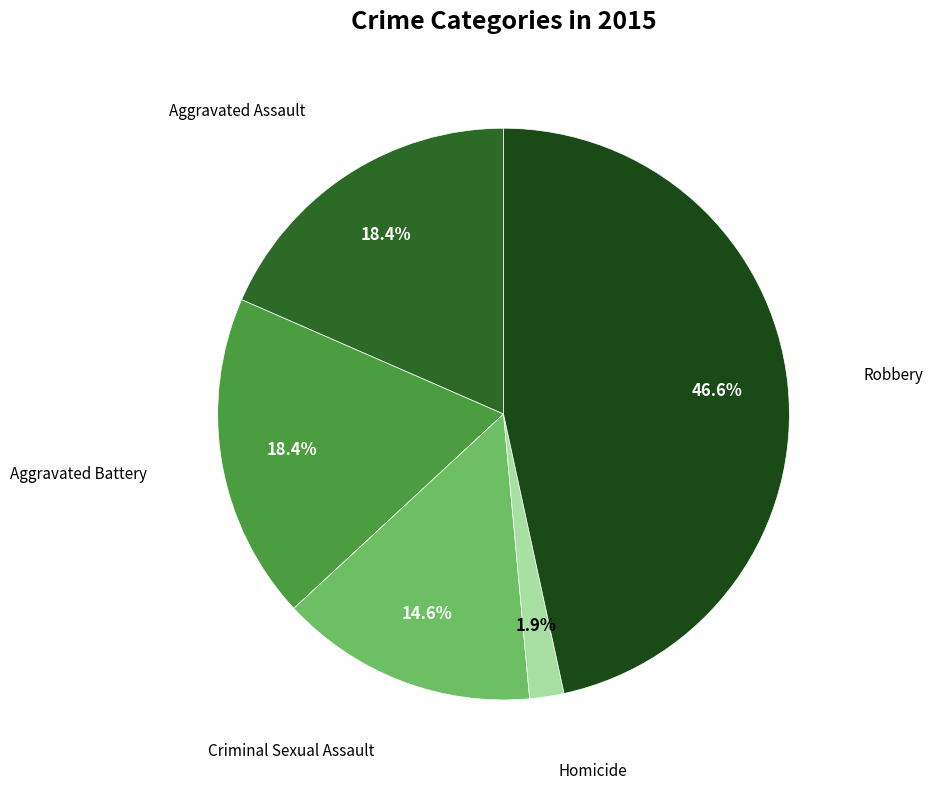

Does any single category account for the majority?

No